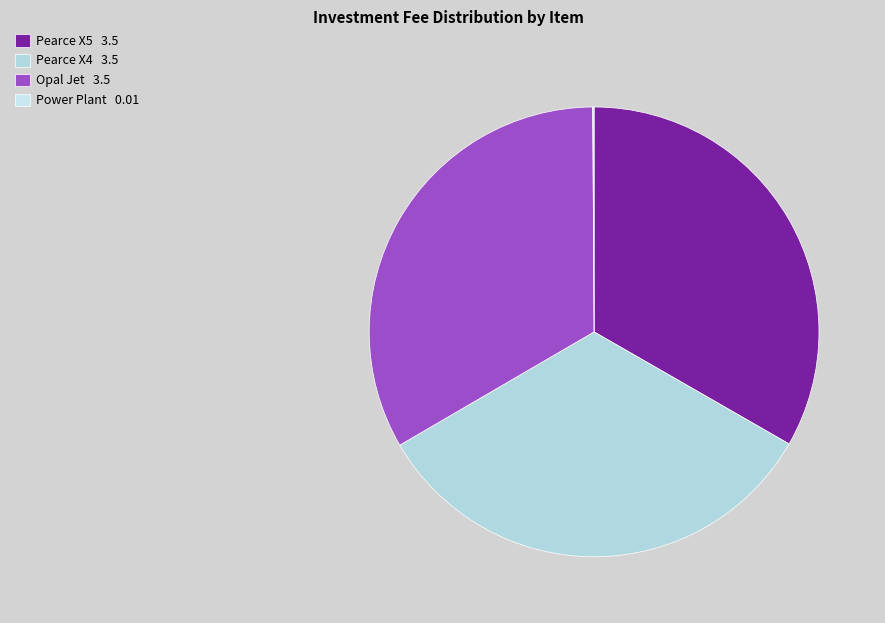

To the nearest percent, what portion does Pearce X4 represent?

33%